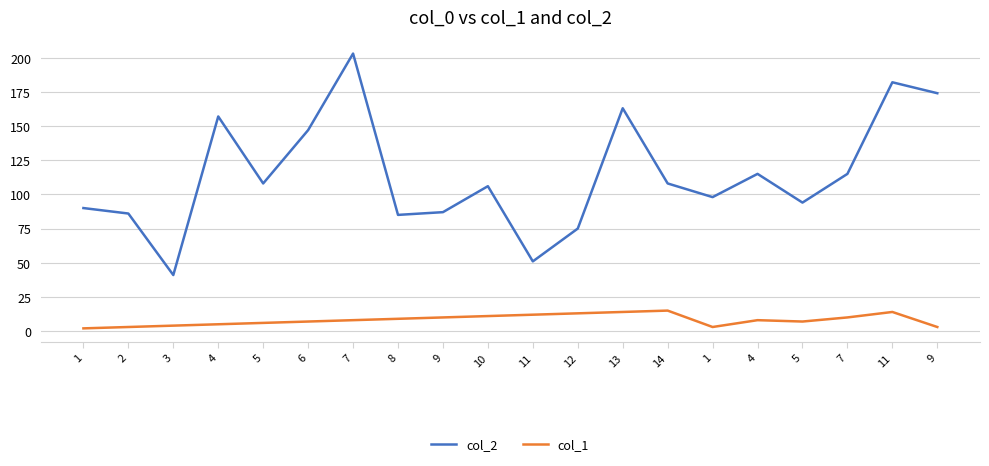

The value of col_2 at 6 is 31. True or false?

False